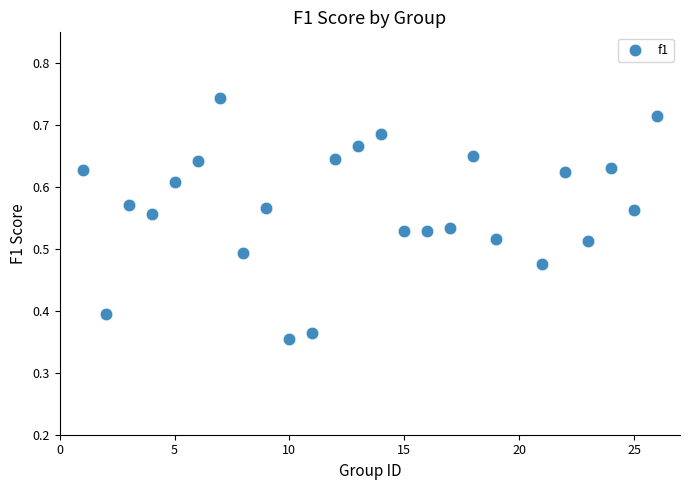

What is the range of X values (max minus min)?

25.0